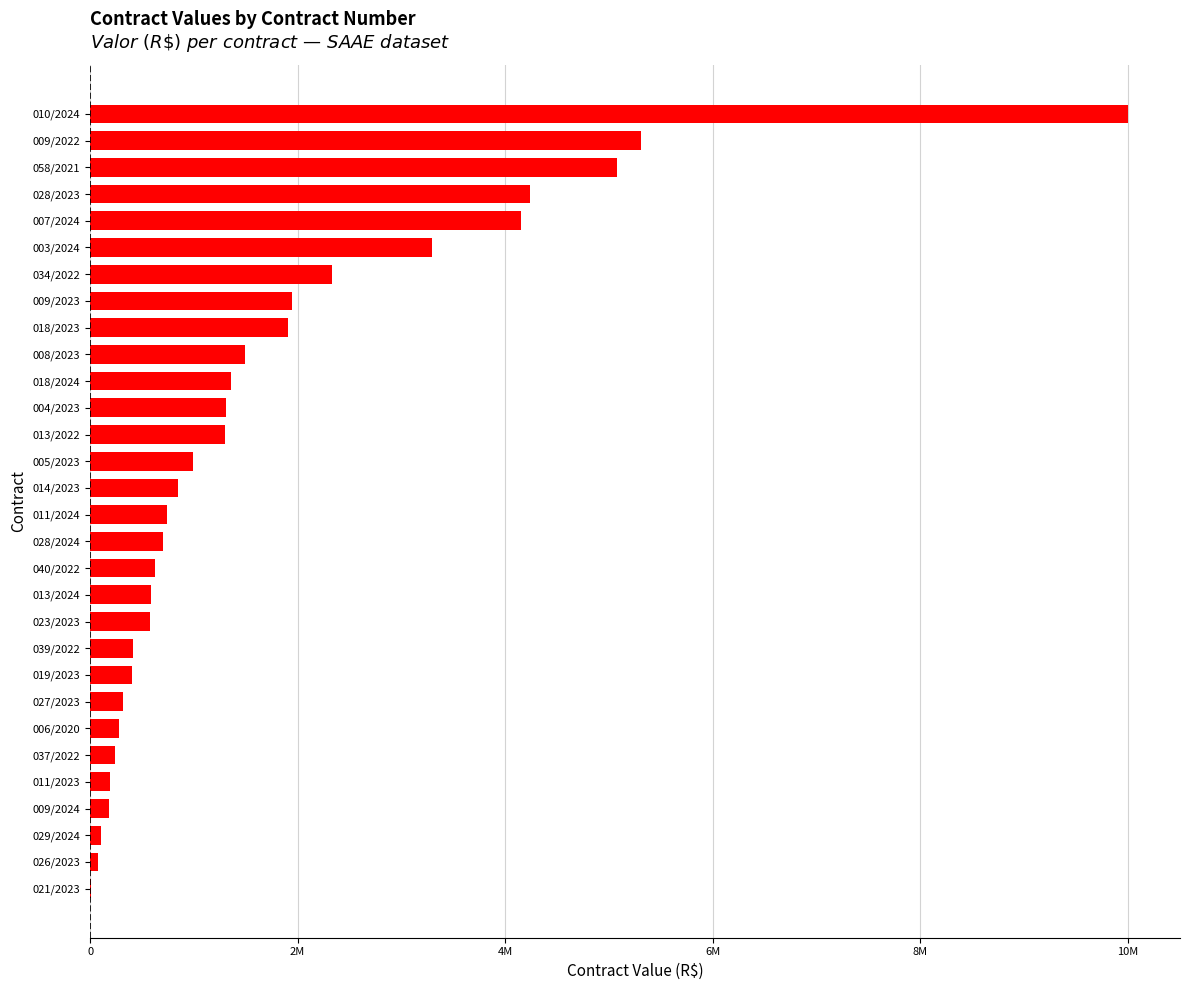

Are the bars horizontal?

Yes